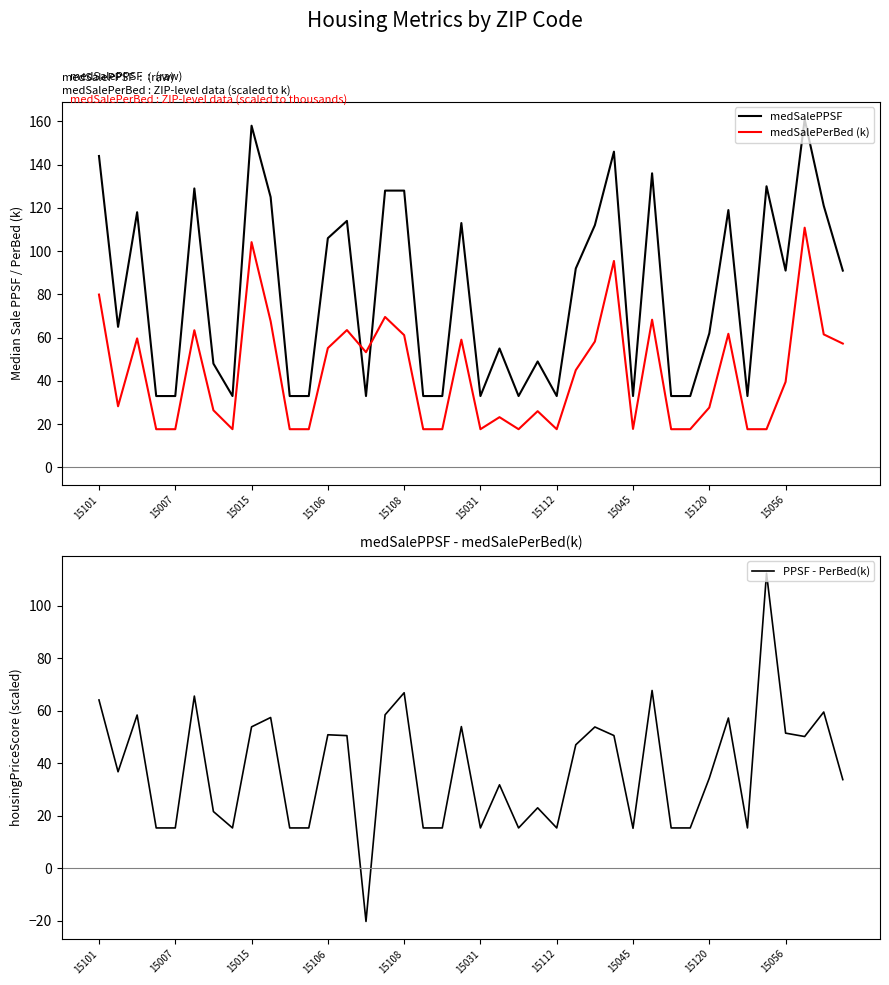

True or false: medSalePPSF has a value of 119.0 at 33.

True